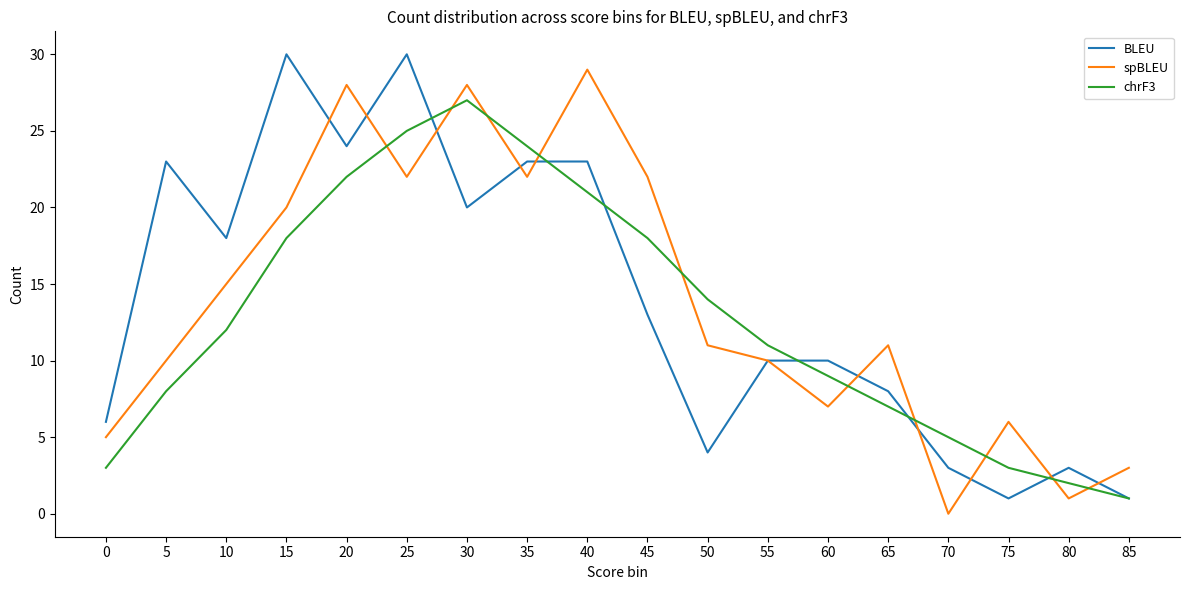

Is it true that spBLEU equals 6 at 65?

False